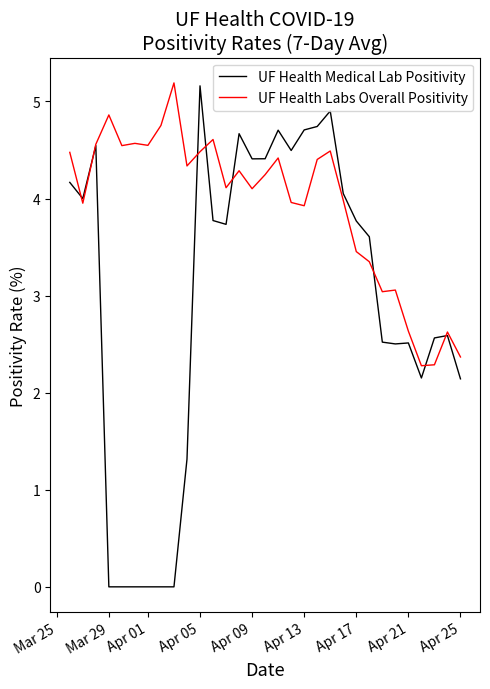

Which series has the largest total across all categories?

UF Health Labs Overall Positivity